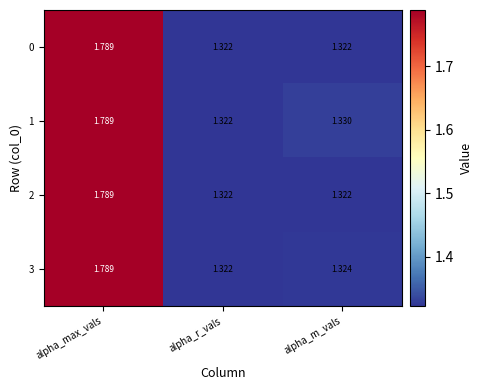

Where is 1 nearest to the value 1?

alpha_r_vals